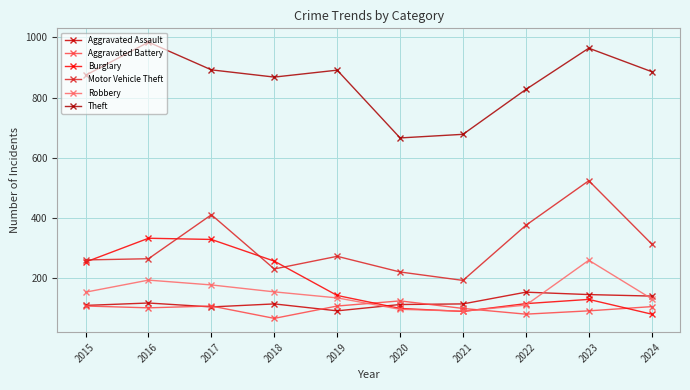

At how many categories does at least one series exceed 934?

2